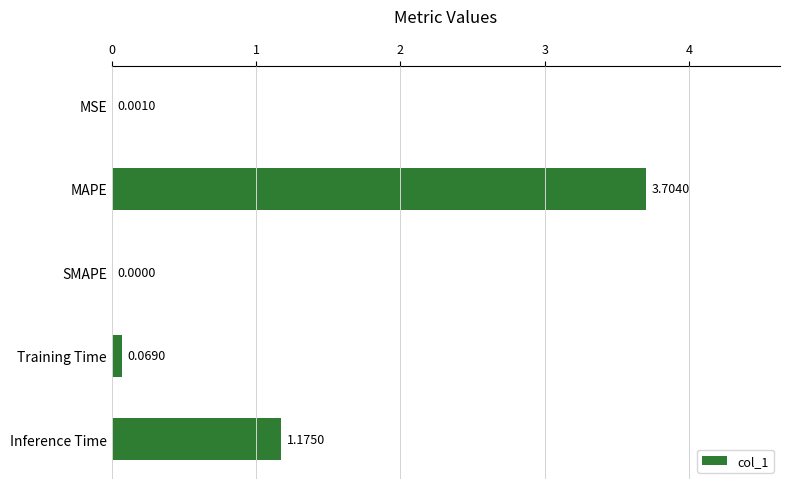

What is the sum of the values at MAPE and Inference Time?

4.9